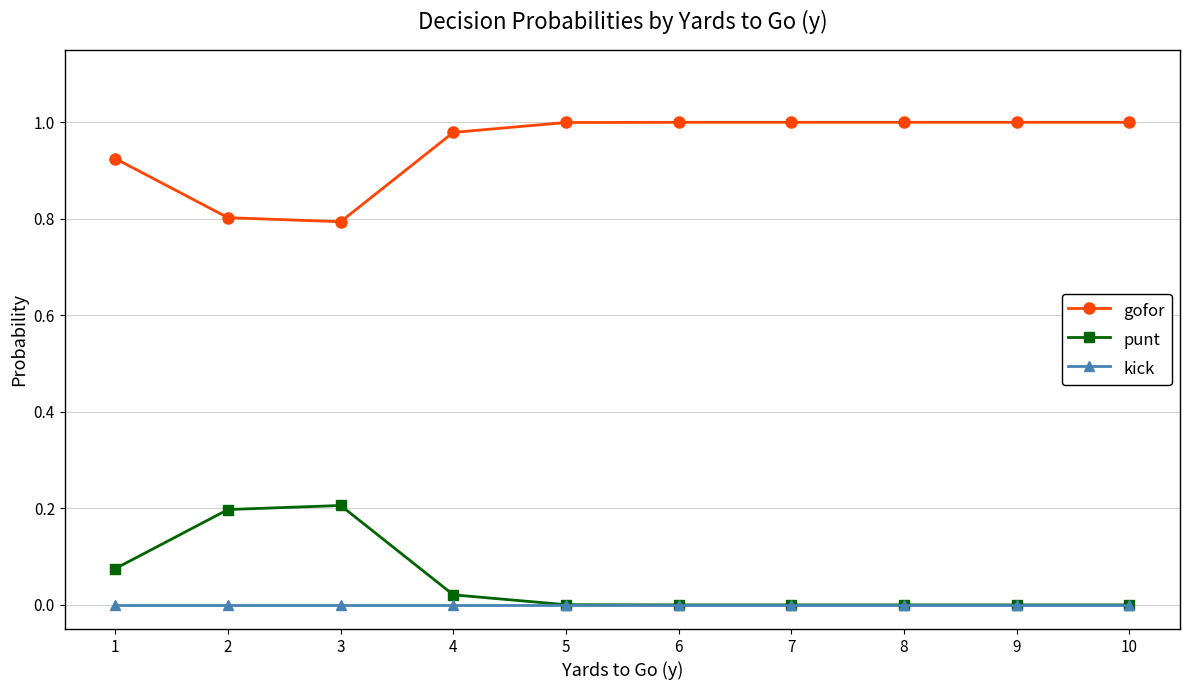

Rank the series by their maximum value, from highest to lowest.

gofor, punt, kick